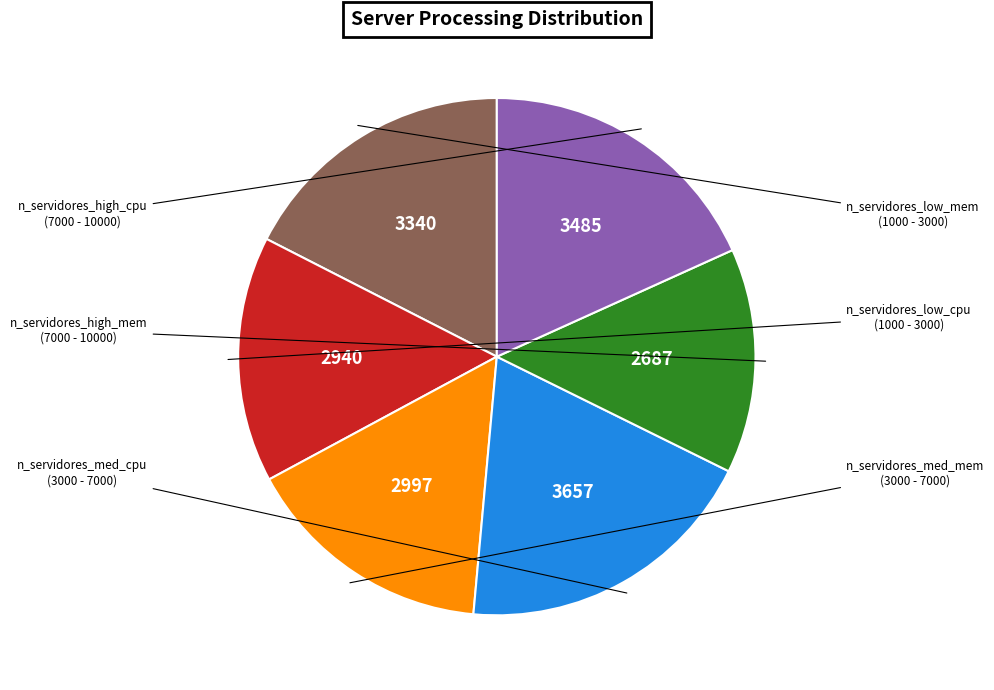

Count the number of slices in the pie.

6